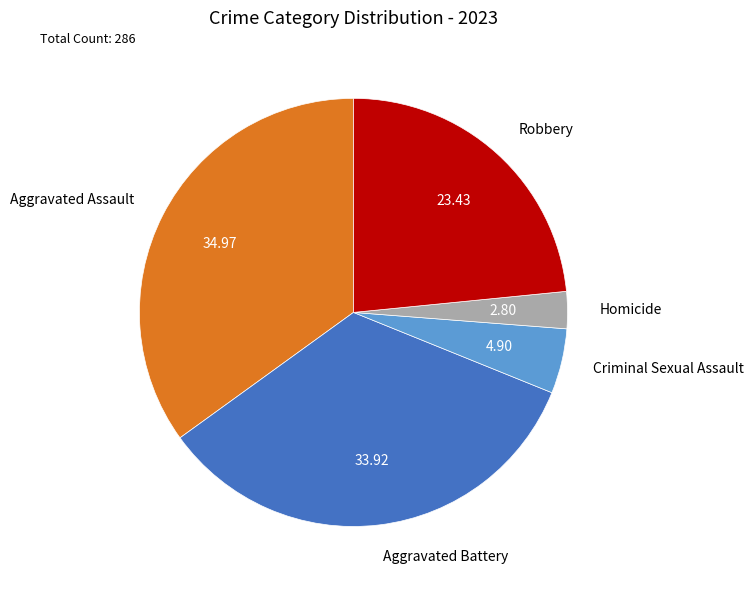

What is the largest slice in the pie chart?

Aggravated Assault